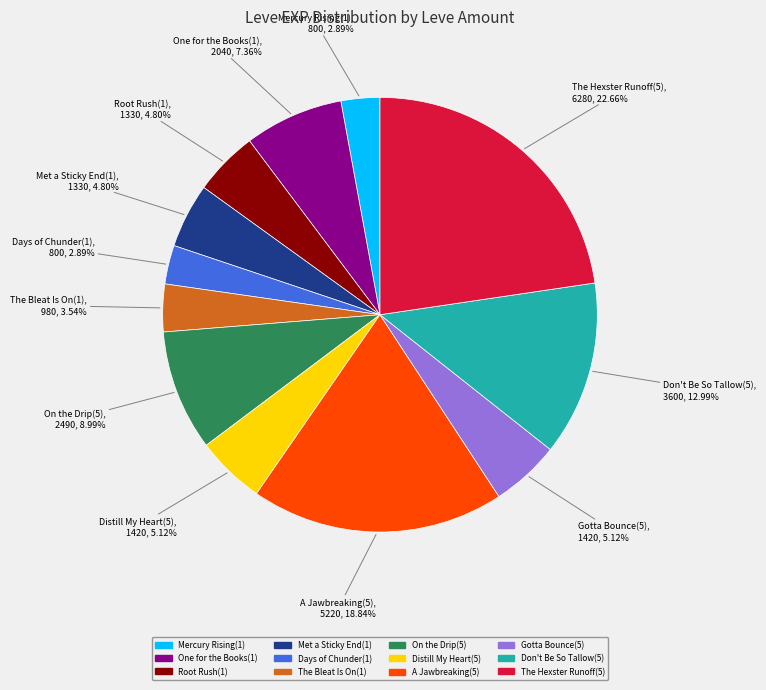

How many slices are in this pie chart?

12